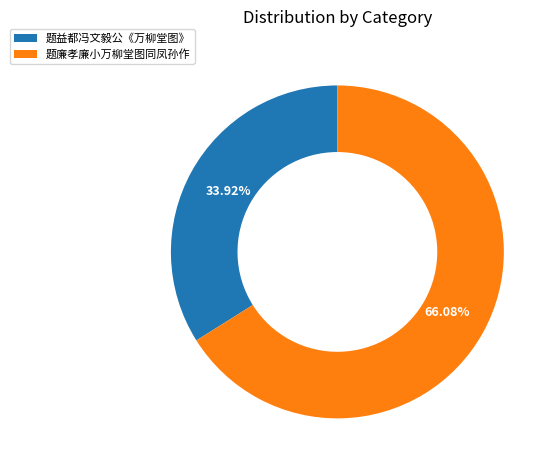

What portion of the pie excludes 题益都冯文毅公《万柳堂图》?

66.1%